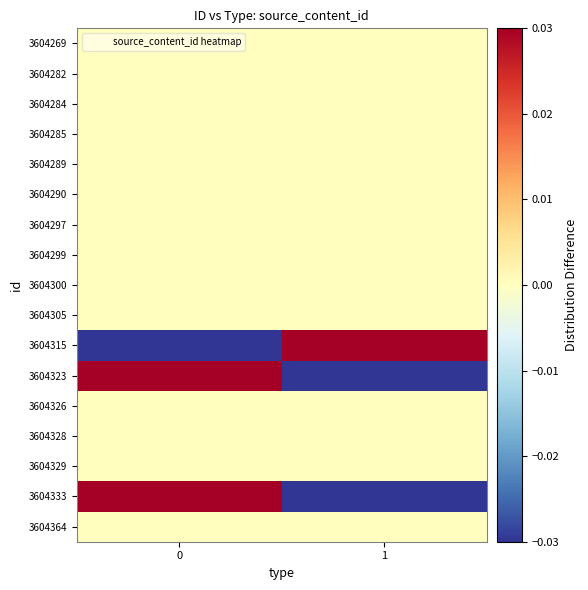

Rank the series by their maximum value, from highest to lowest.

3604333, 3604323, 3604315, 3604364, 3604329, 3604328, 3604326, 3604305, 3604300, 3604299, 3604297, 3604290, 3604289, 3604285, 3604284, 3604282, 3604269